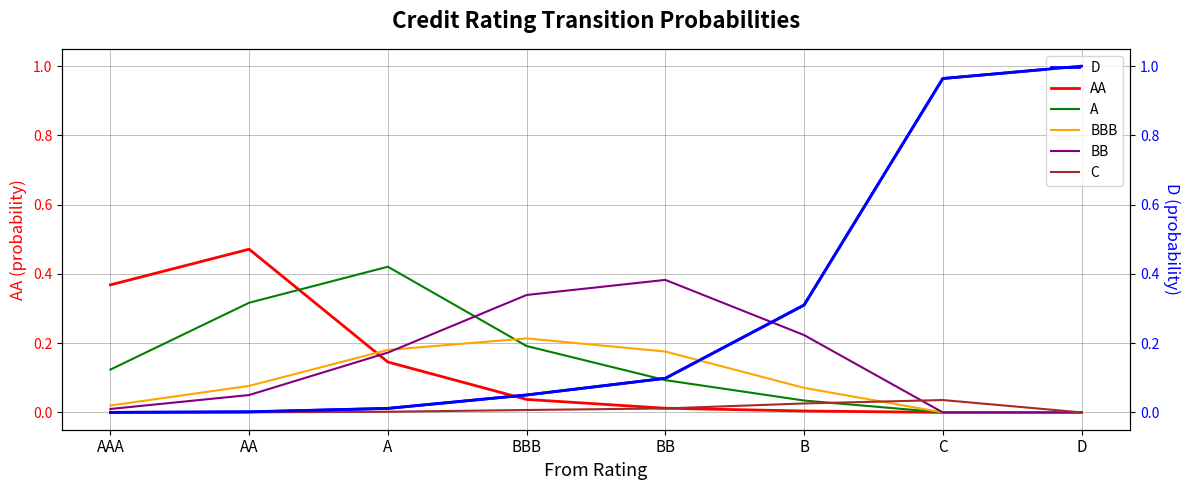

What is the label of the 6th point from the left?

B